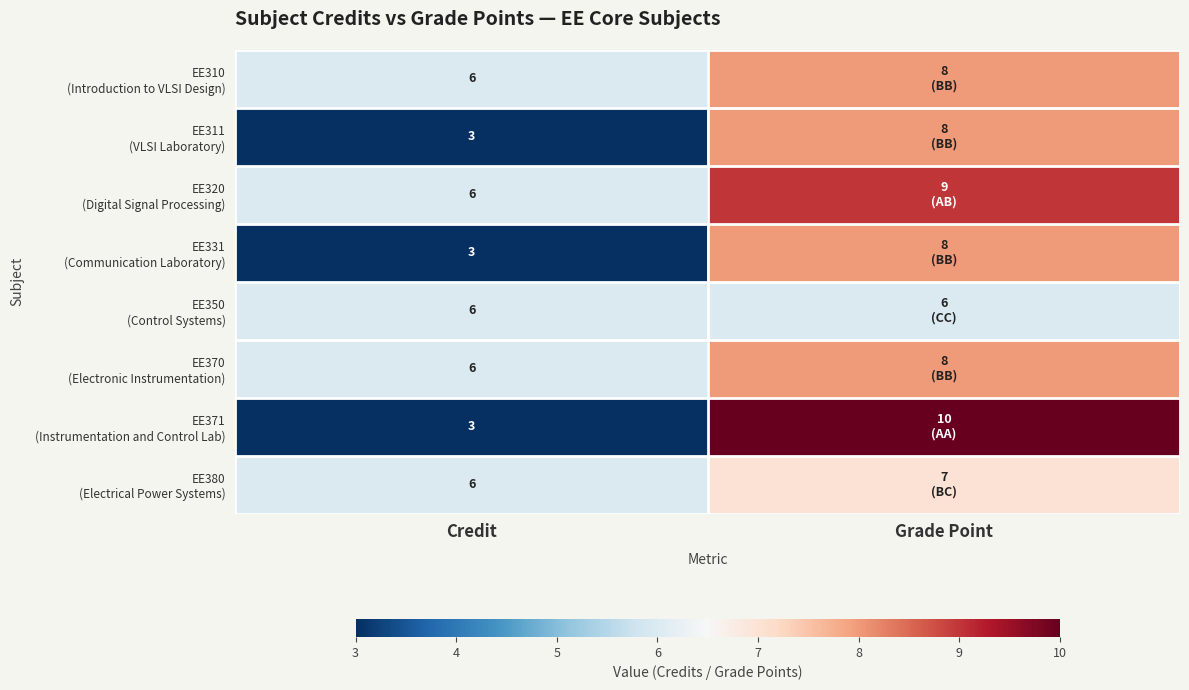

What is the difference between the highest and lowest values at Credit?

3